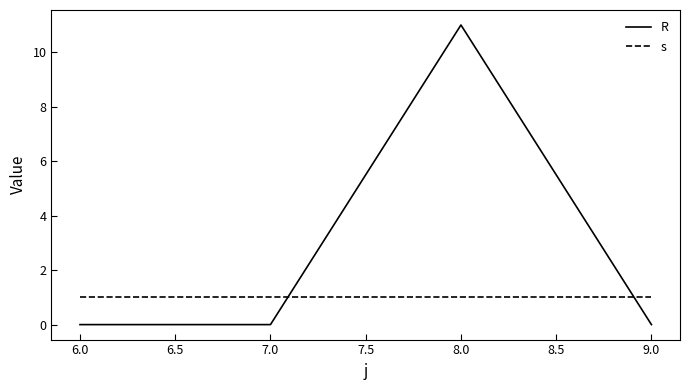

Which series has the widest spread of values?

R